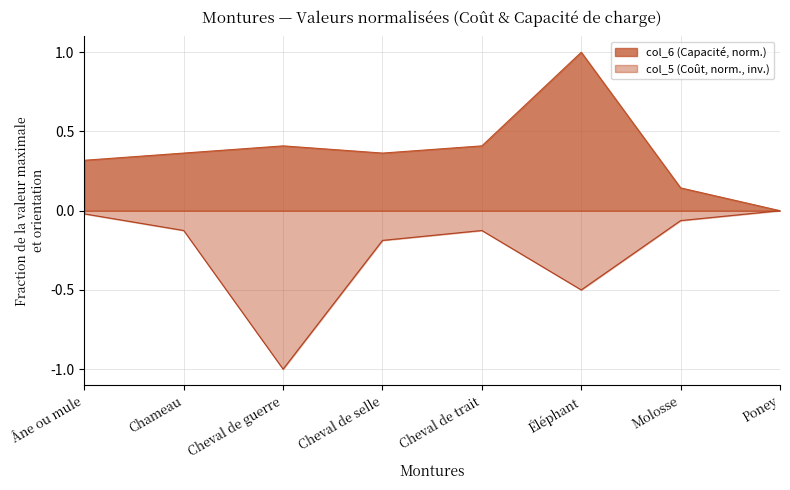

The value of col_6 at Cheval de selle is 0.4. True or false?

True